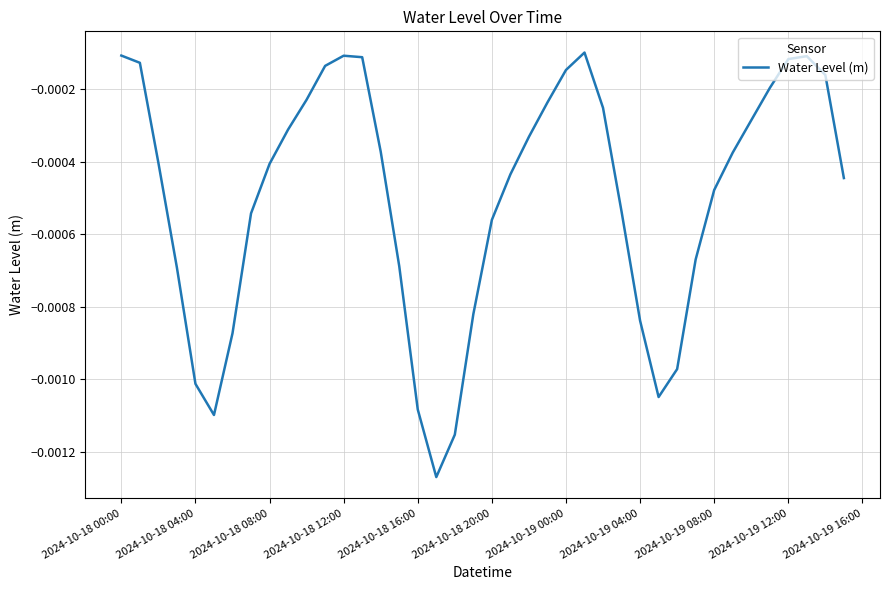

Does the chart display data point markers on the line(s)?

No